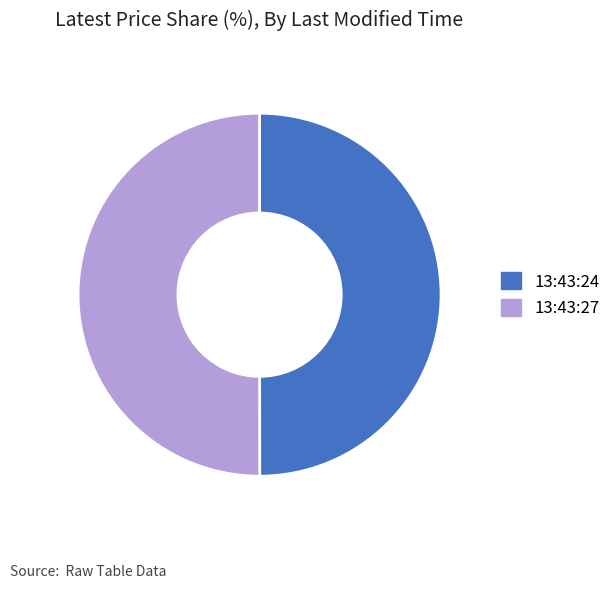

True or false: 13:43:24 accounts for 50% of the total.

True